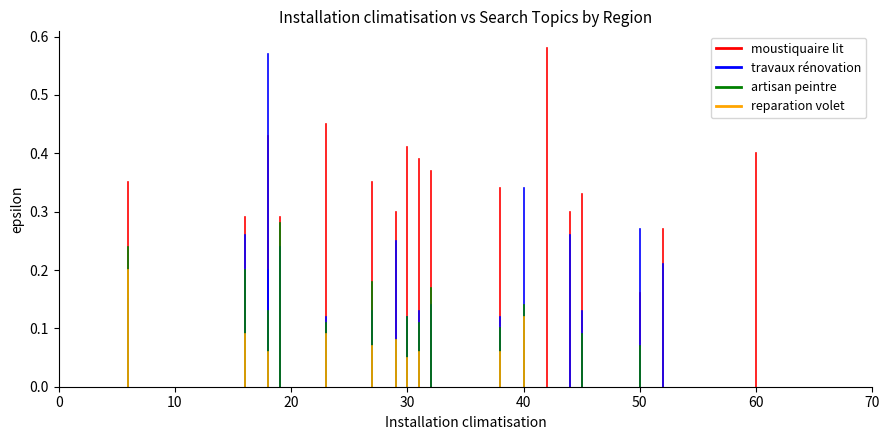

What are all the series names shown in the legend?

moustiquaire lit, travaux rénovation, artisan peintre, reparation volet